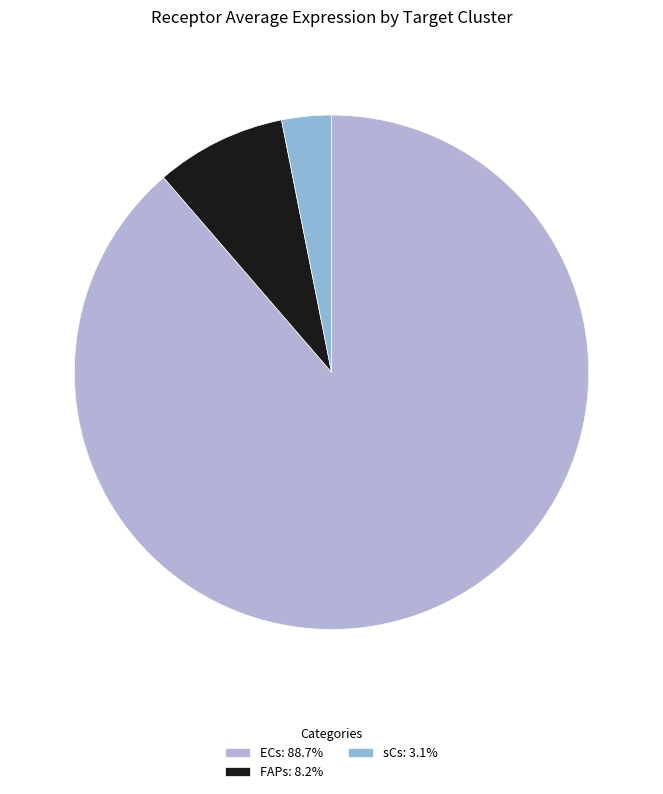

Is FAPs the majority of the pie?

No